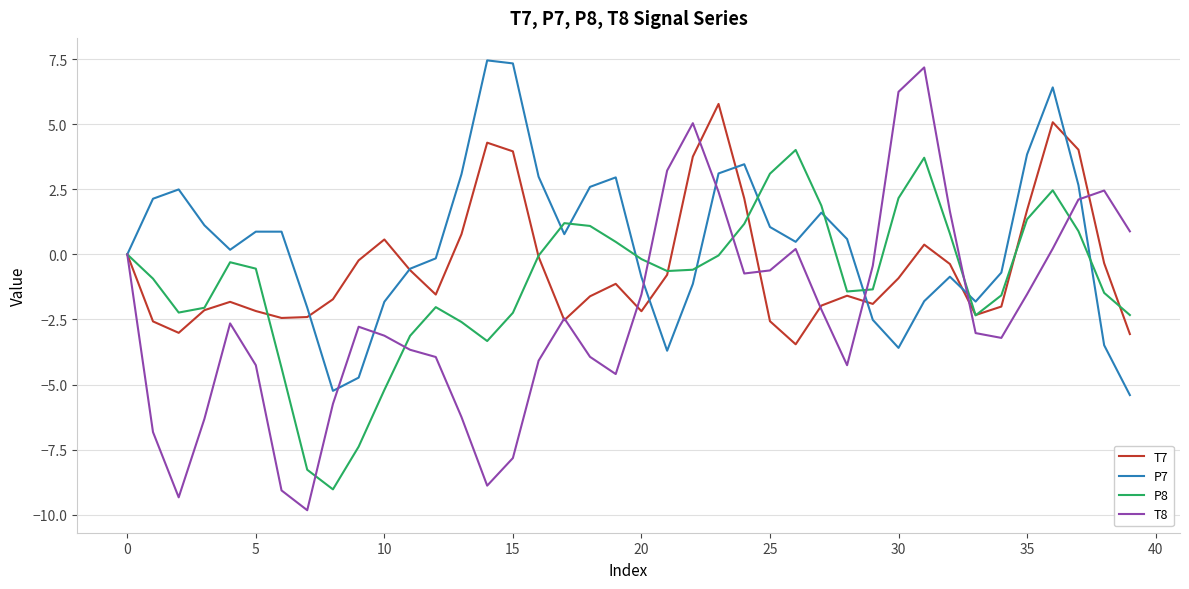

Which series has the largest range (max minus min)?

T8